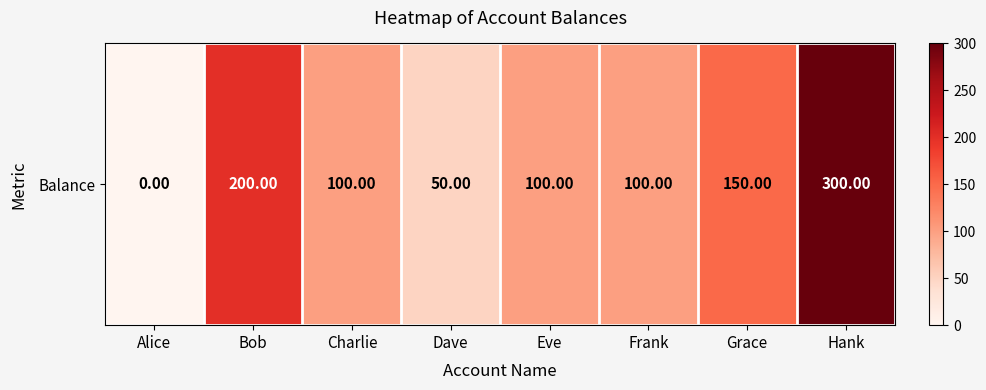

Is it true that the value at Charlie is 166?

False